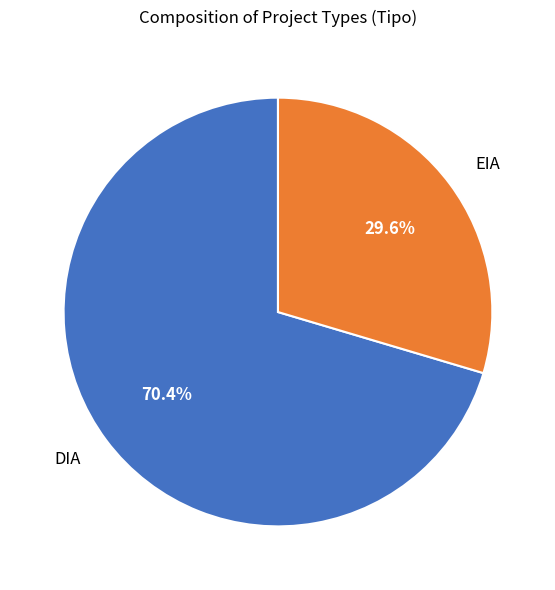

Between EIA and DIA, which is larger?

DIA